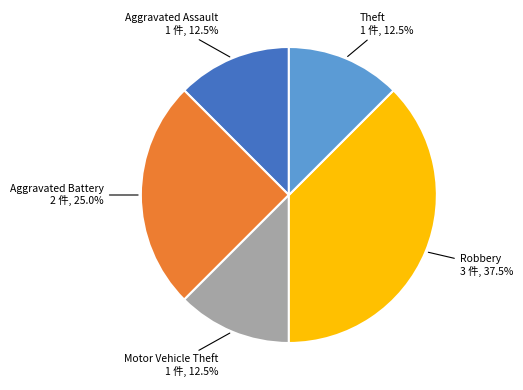

Is there any slice that represents more than half of the pie?

No